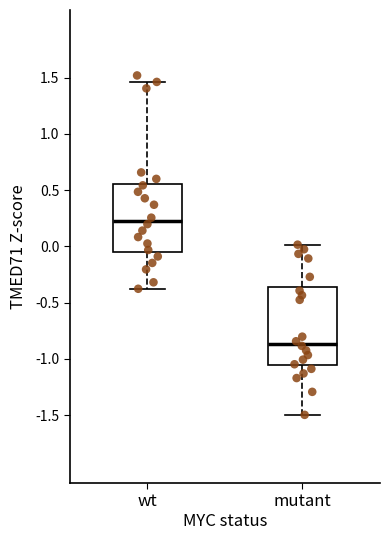

Which box's median line is the lowest?

mutant